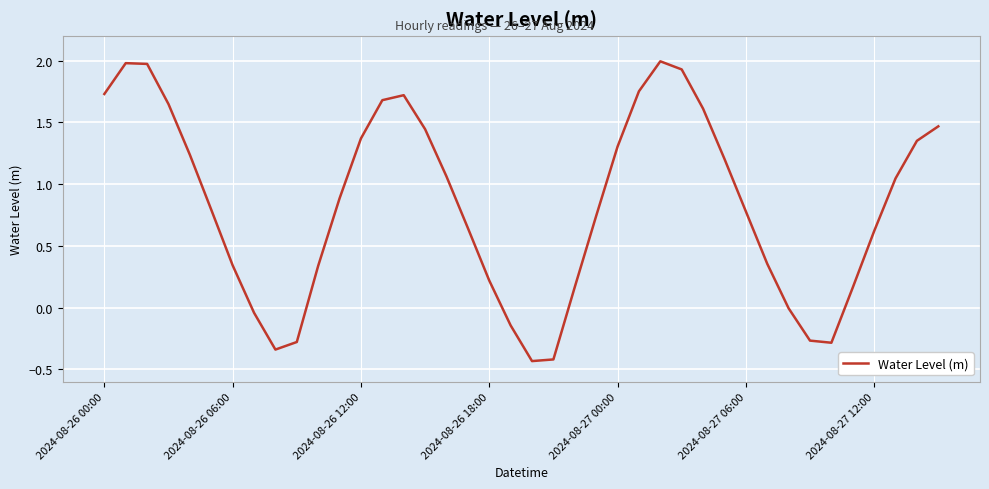

What is the greatest value displayed?

2.0